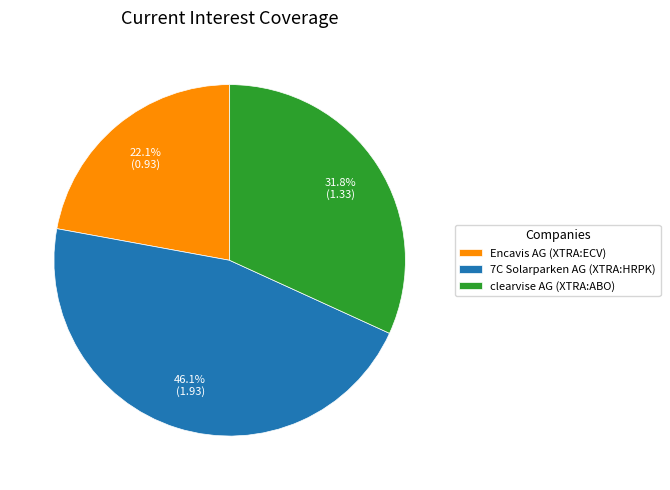

Is the sum of 7C Solarparken AG (XTRA:HRPK) and Encavis AG (XTRA:ECV) greater than half?

Yes